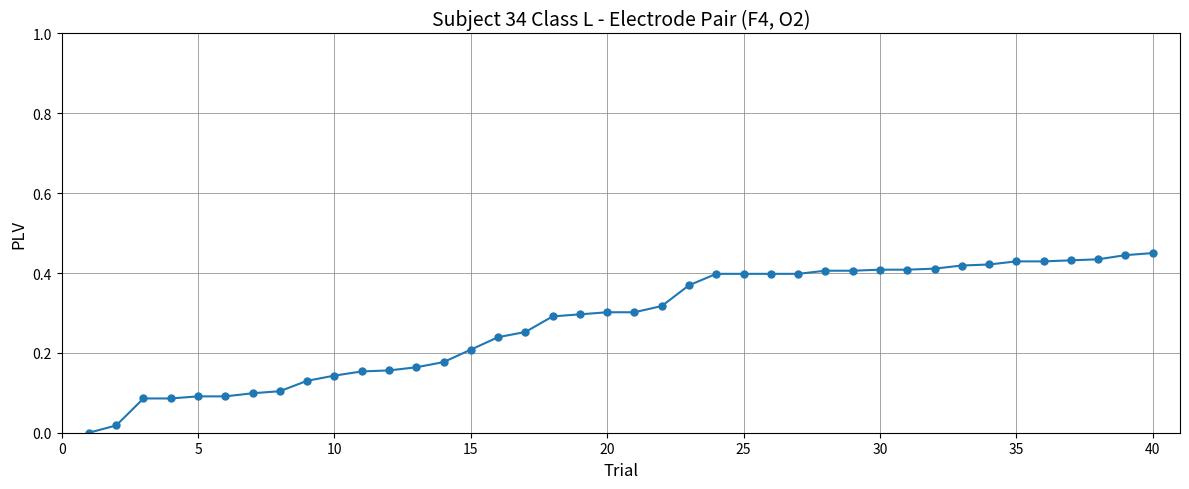

What is the sum of all values?

11.2